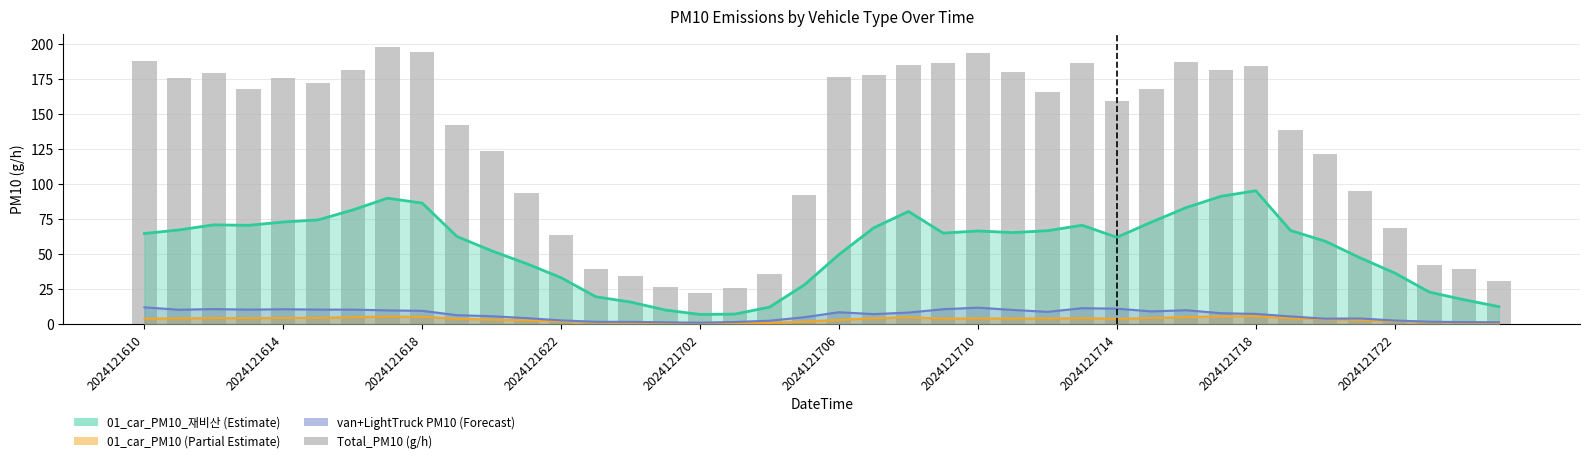

What is the difference between the maximum and second lowest values?

171.7